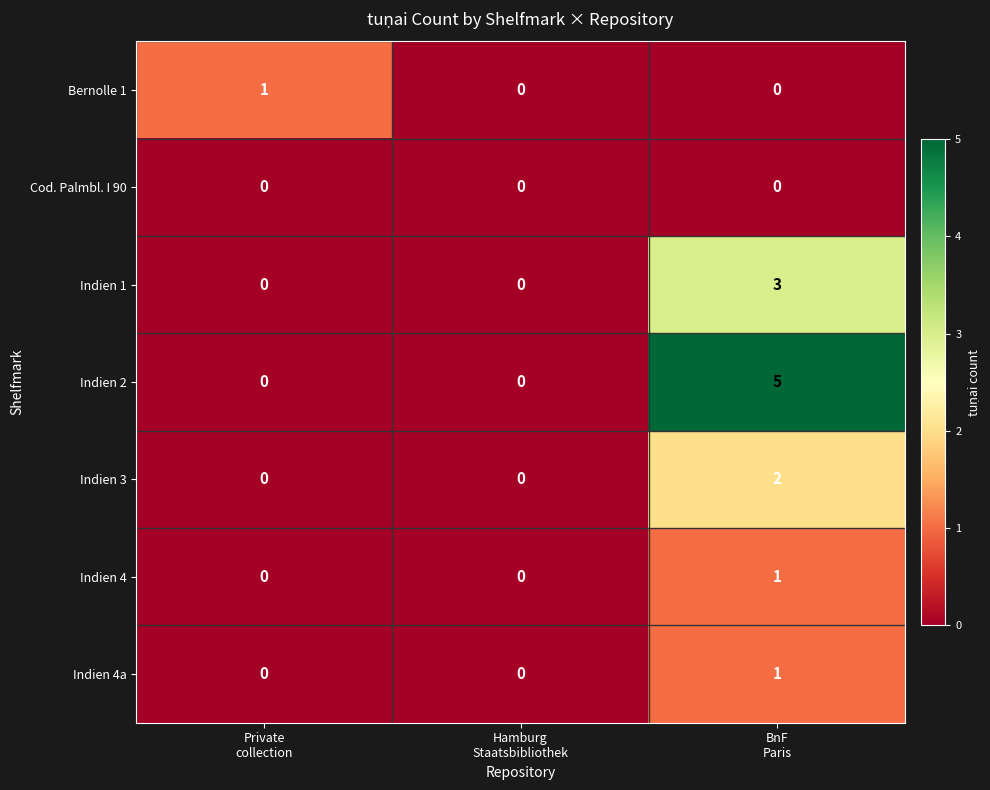

How many Indien 1 values are between 0 and 3?

3